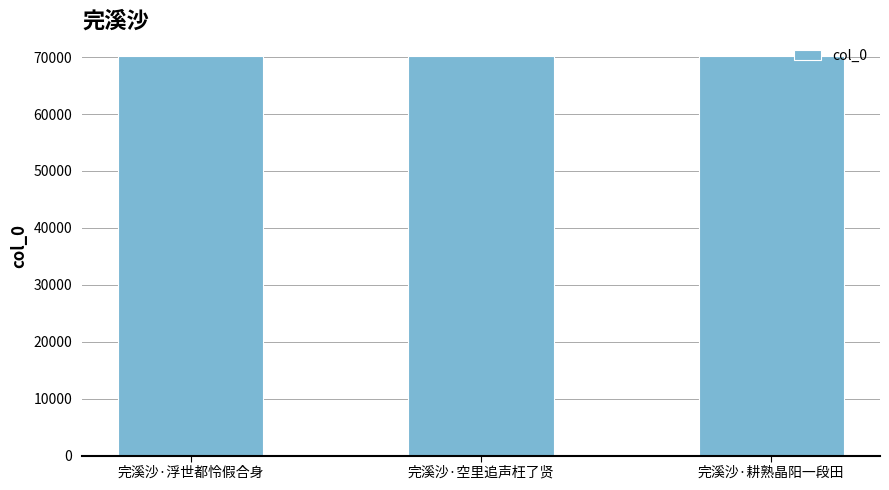

What is the approximate value at 完溪沙·浮世都怜假合身?

70116